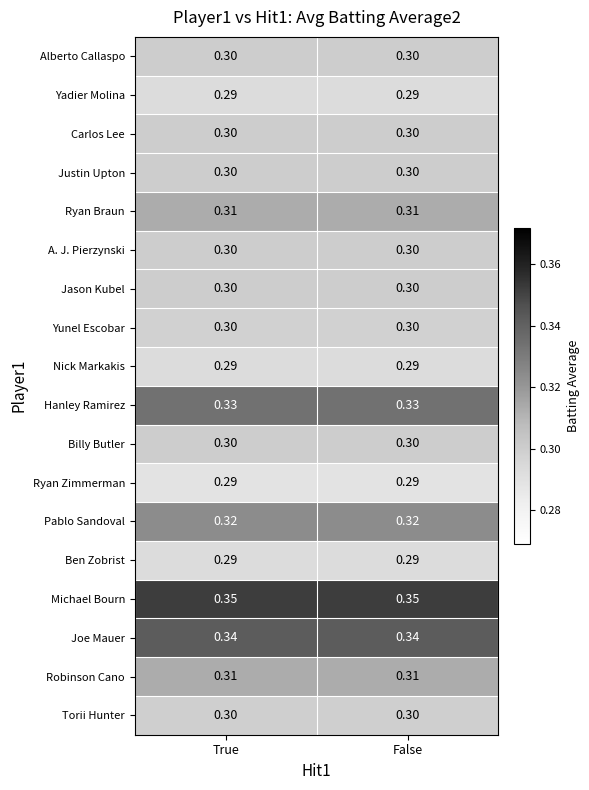

At how many categories does at least one series exceed 0?

2